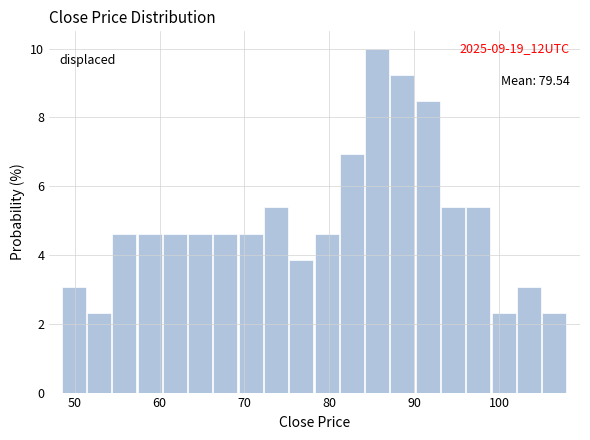

Around what value on the x-axis is the tallest bar? Give the approximate position of its centre, as read against the axis.

86